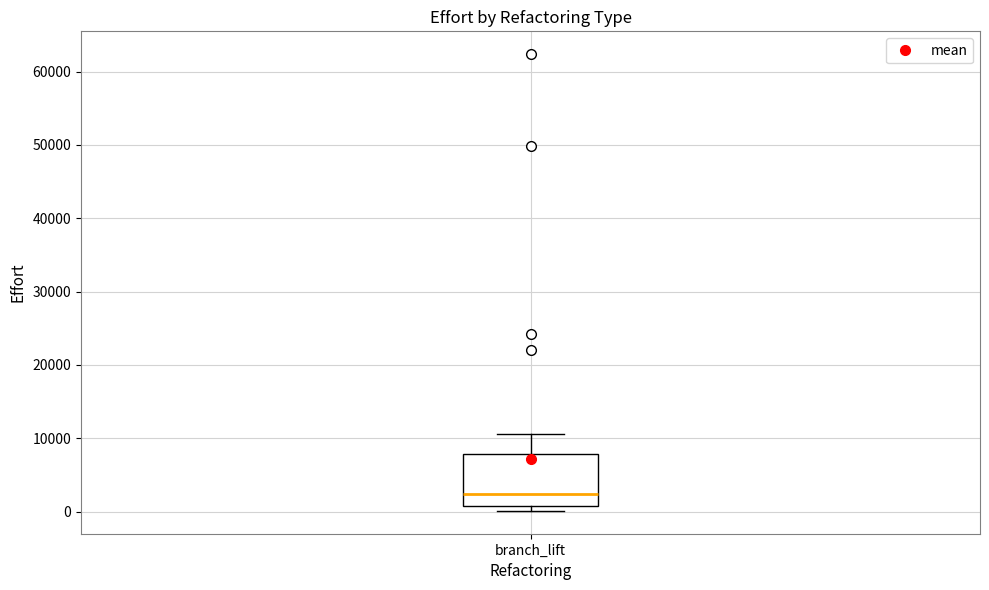

Read this box plot against the y-axis: the position of the median line, the range covered by the box, and the ends of both whiskers. The values are not printed on the chart, so give them approximately, as read against the axis.

median 2000, box 1000 to 8000, whiskers 0 to 11000